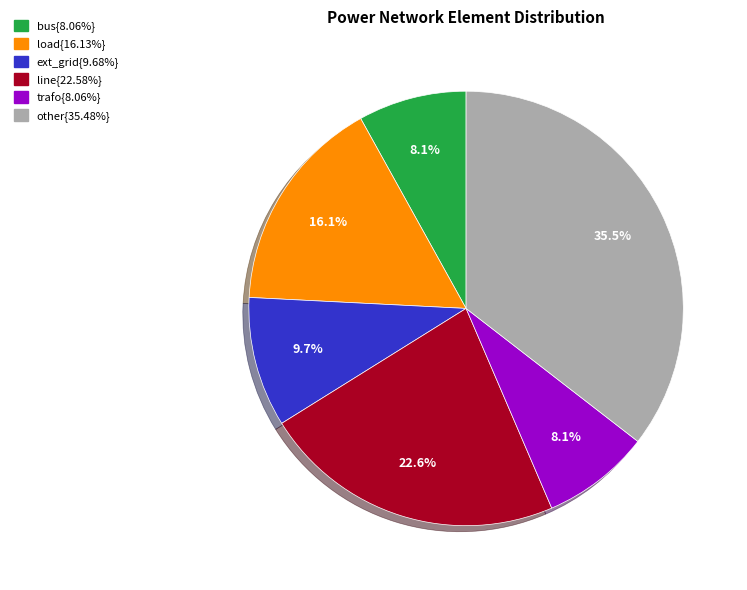

Is there a majority slice in this chart?

No